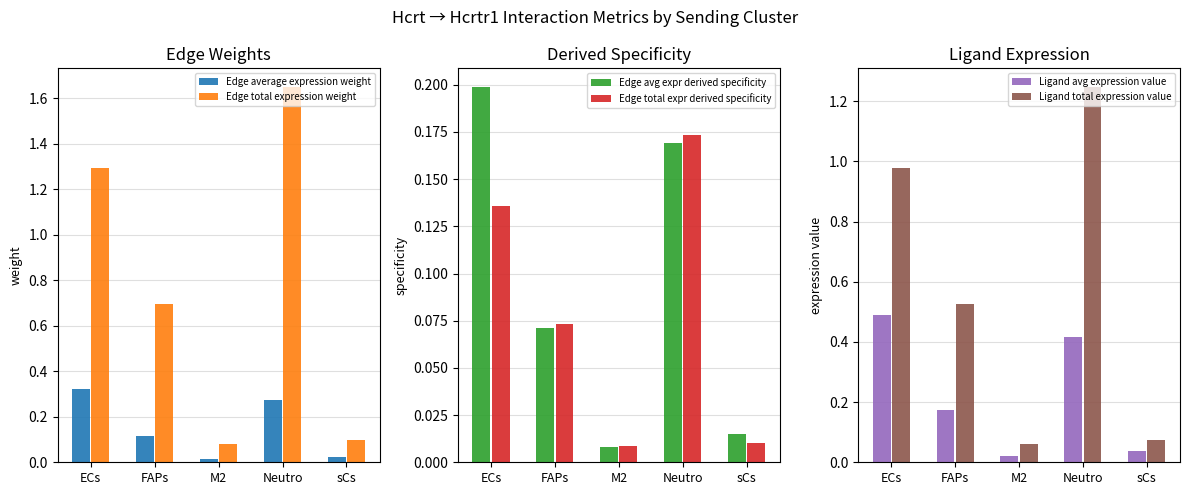

Which category has the highest value in the Edge avg expr derived specificity series?

ECs